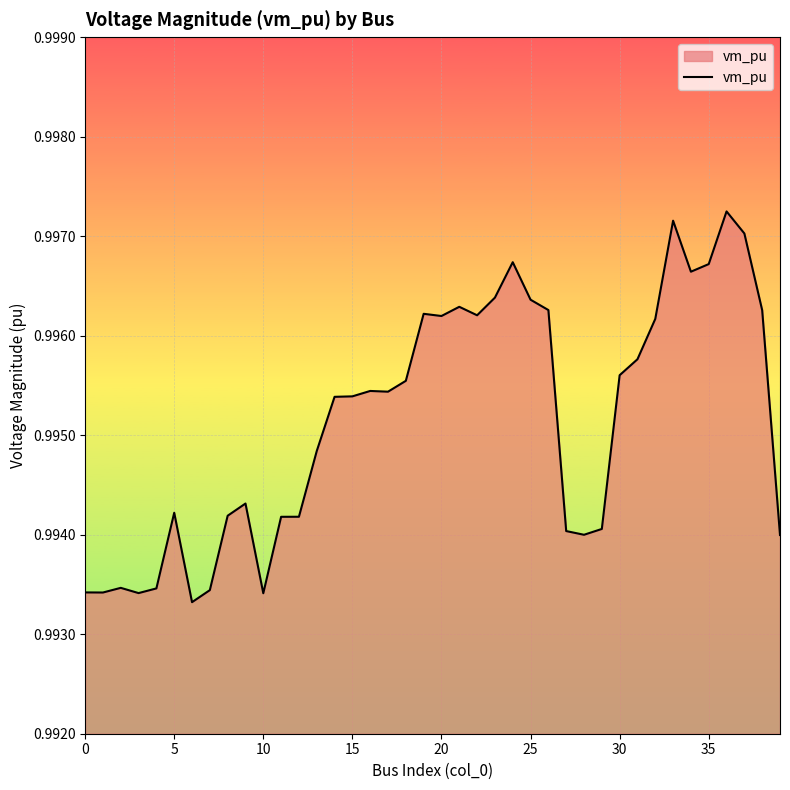

Reading left to right, what are all the values shown in this chart?

1.0	1.0	1.0	1.0	1.0	1.0	1.0	1.0	1.0	1.0	1.0	1.0	1.0	1.0	1.0	1.0	1.0	1.0	1.0	1.0	1.0	1.0	1.0	1.0	1.0	1.0	1.0	1.0	1.0	1.0	1.0	1.0	1.0	1.0	1.0	1.0	1.0	1.0	1.0	1.0